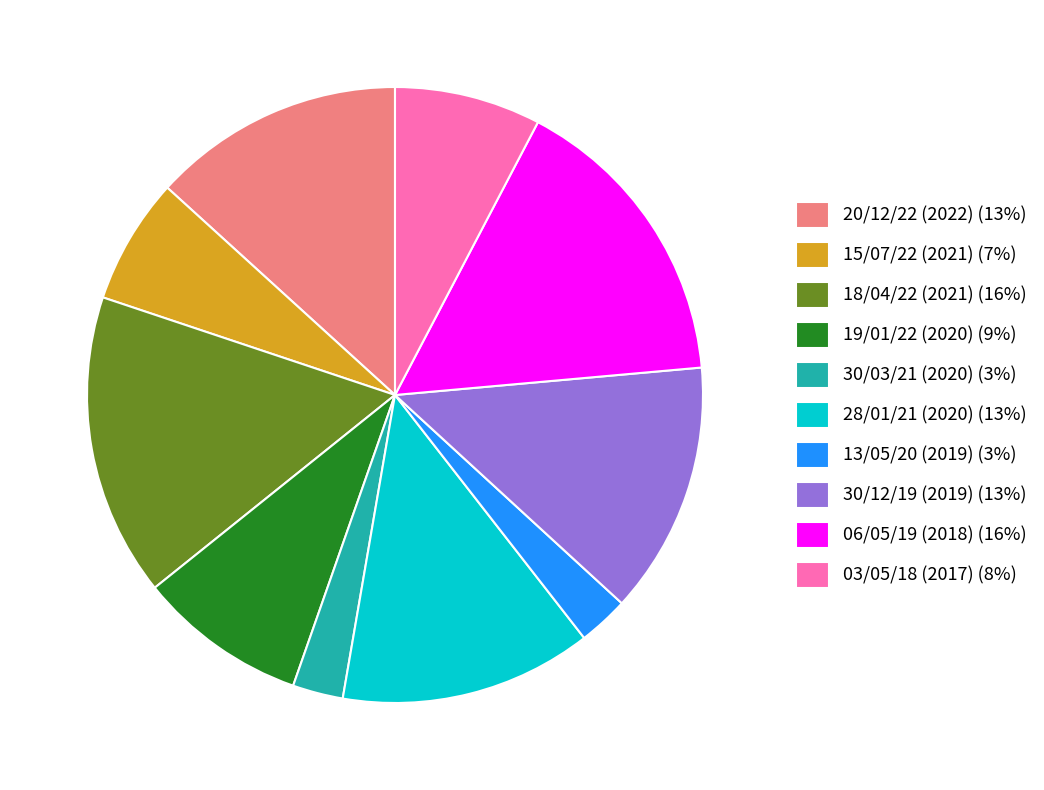

Is there a majority slice in this chart?

No